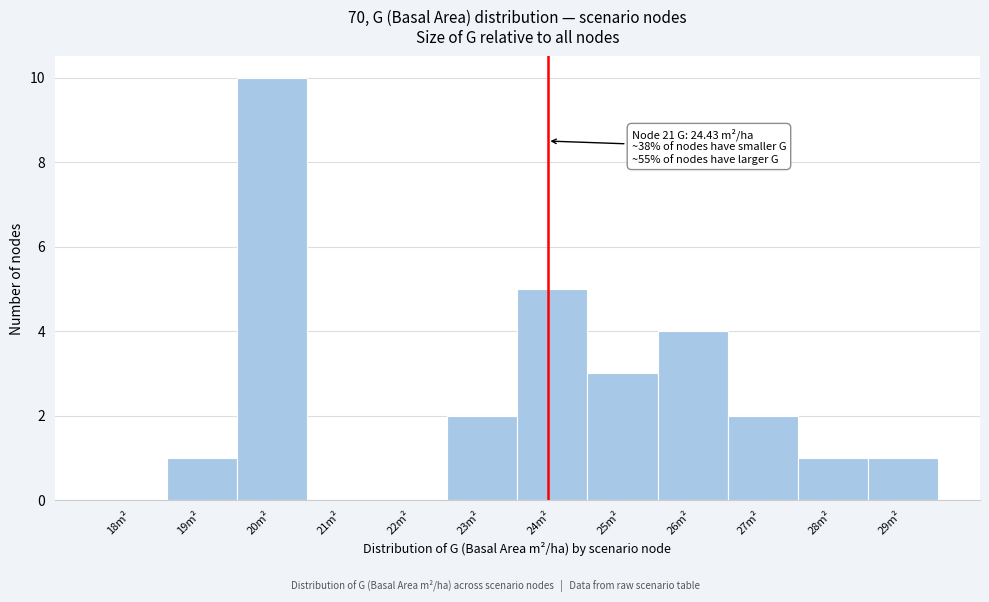

Reading left to right, list all the values displayed in this chart.

18m²=0	19m²=1	20m²=10	21m²=0	22m²=0	23m²=2	24m²=5	25m²=3	26m²=4	27m²=2	28m²=1	29m²=1